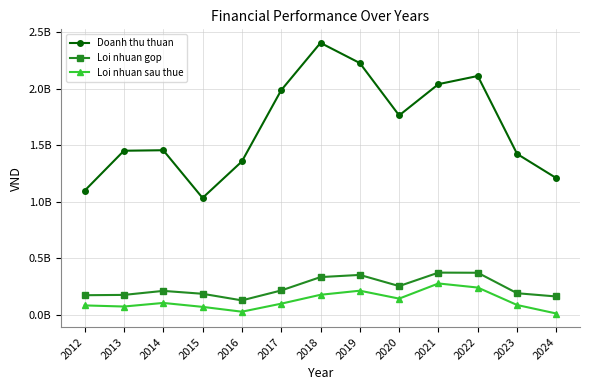

At which category is the sum across all series the highest?

2018